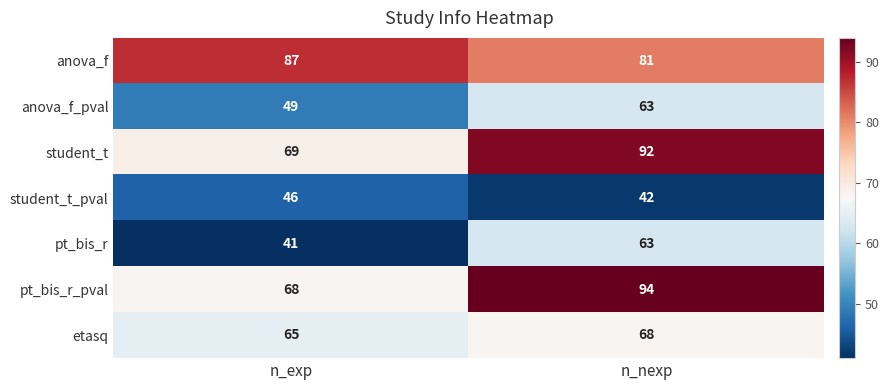

What is the total value across all series at n_exp?

425